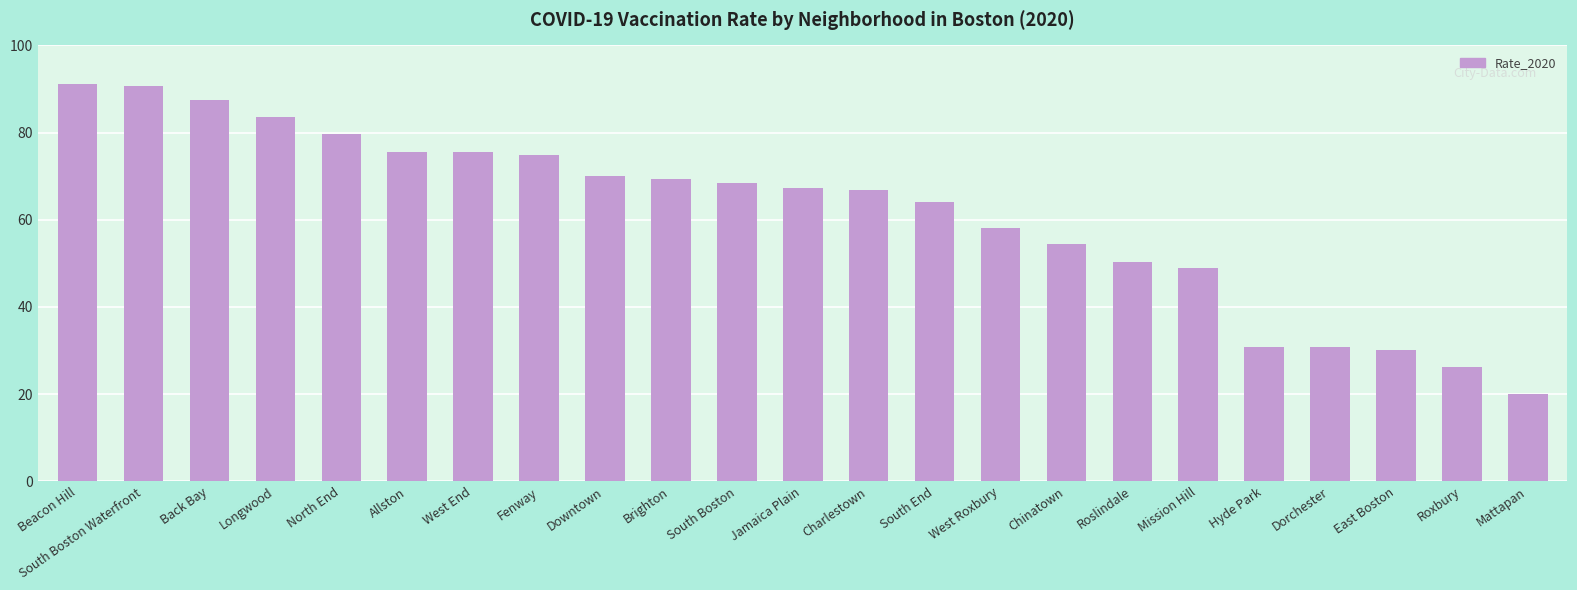

What is the ratio of the value at East Boston to the value at Mission Hill?

0.6